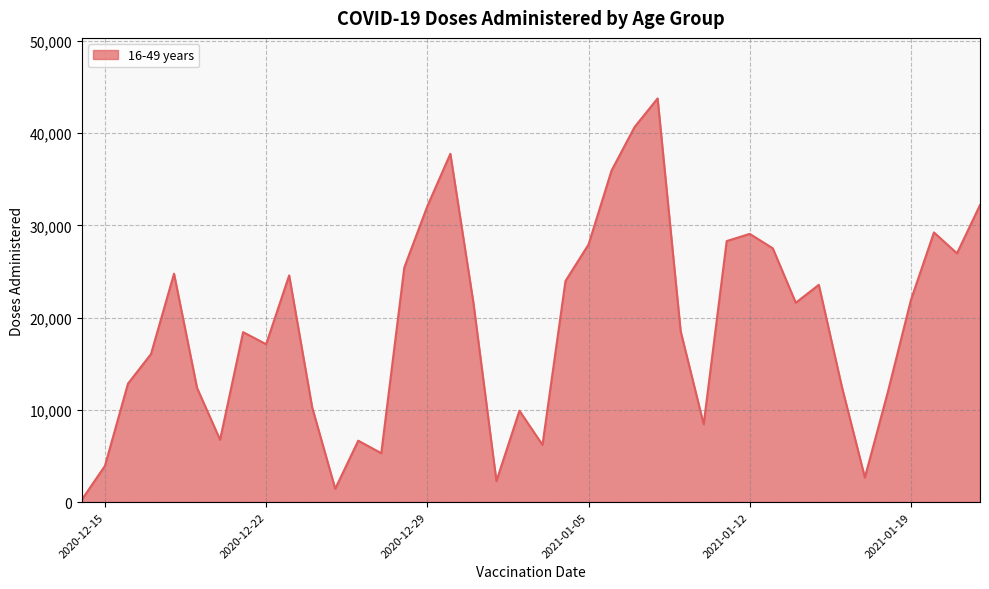

What is the maximum value shown in the chart?

43774